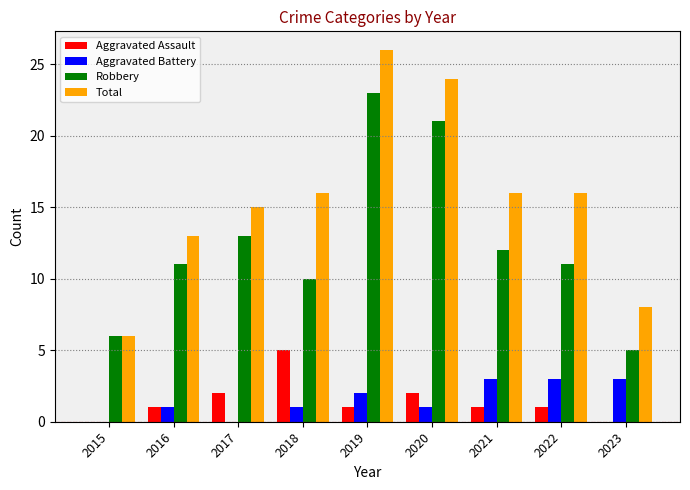

Are the bars horizontal?

No